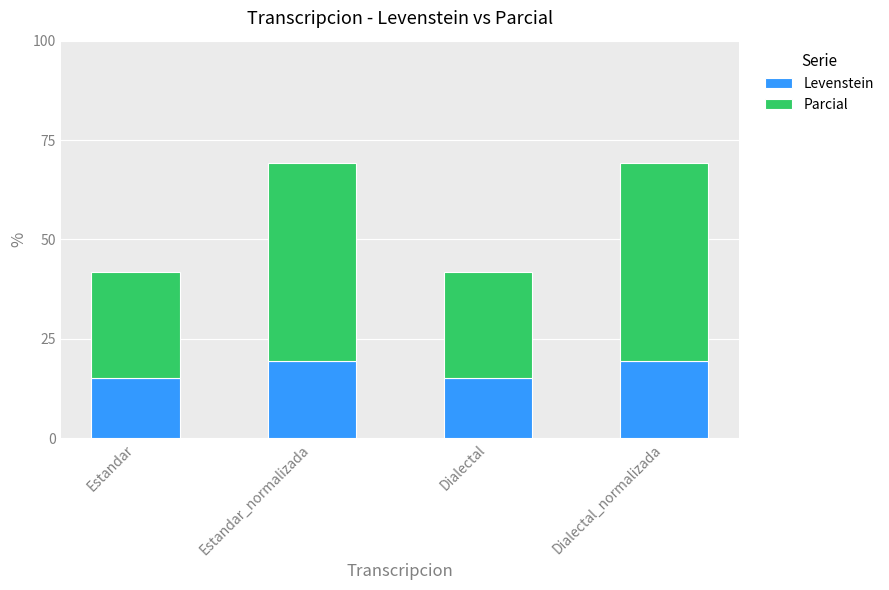

What is the maximum value for Levenstein?

19.4